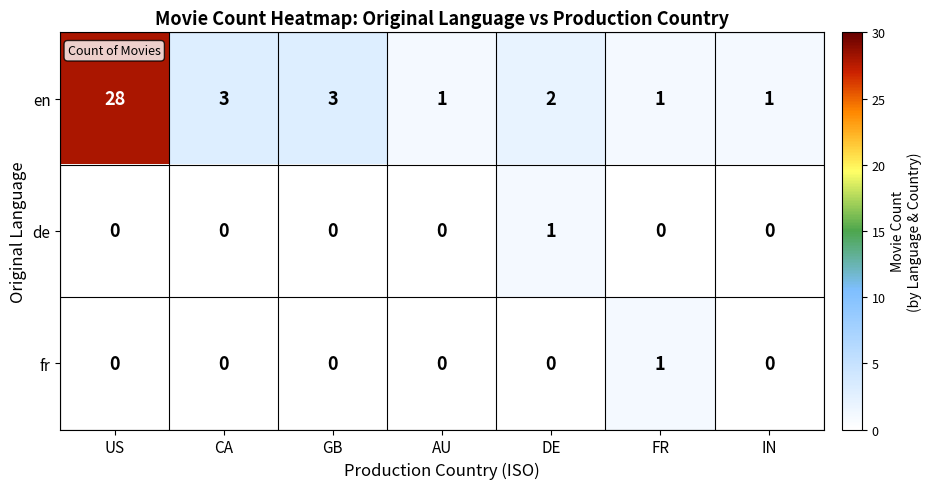

Rank the series at DE from highest to lowest value.

en, de, fr